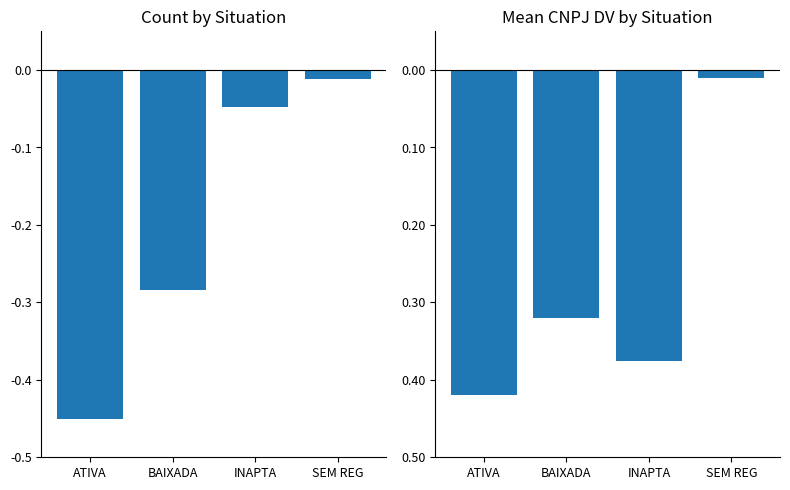

The Mean CNPJ DV (normalized) series shows -0.6 at ATIVA. True or false?

False